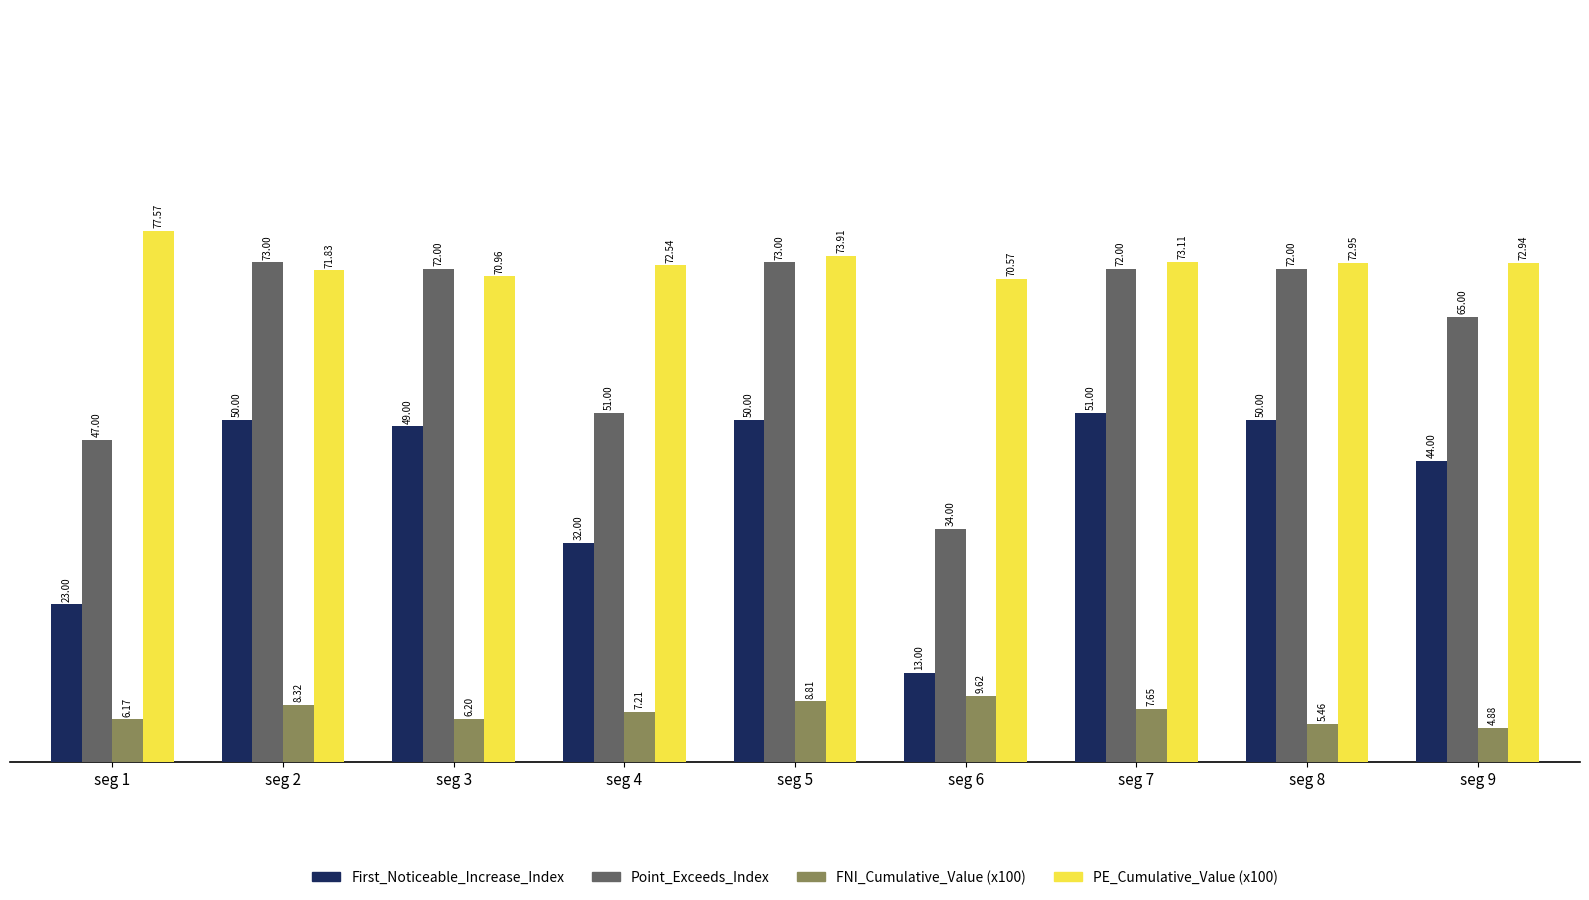

What is the maximum value shown in the chart?

77.6